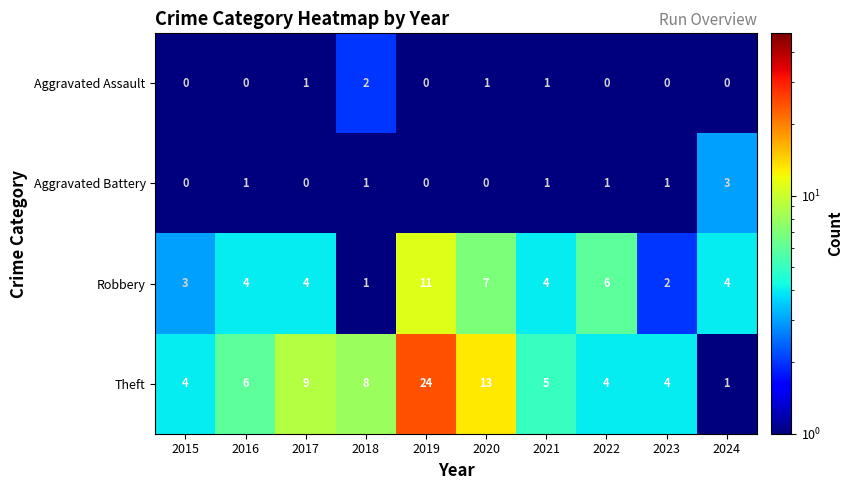

Which series has the widest spread of values?

Theft